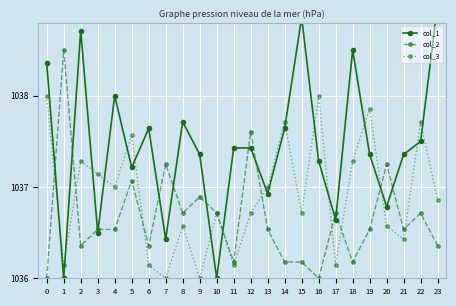

At which category does col_3 reach its first local valley?

1